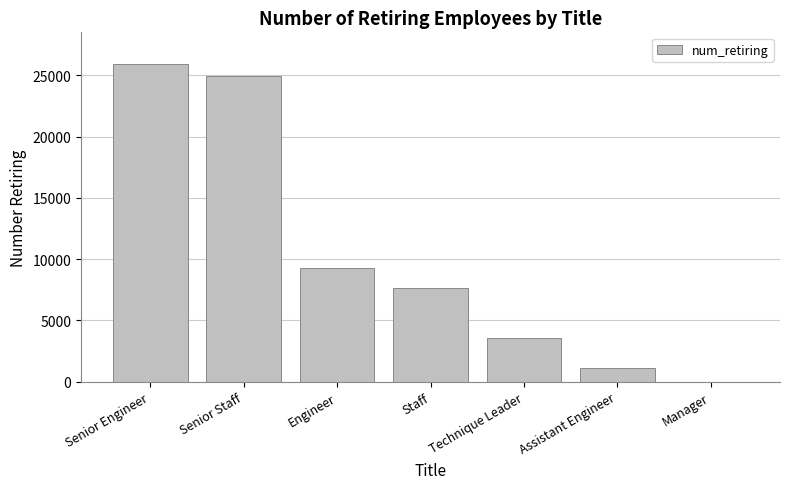

Where does the data first go above 7636?

Senior Engineer